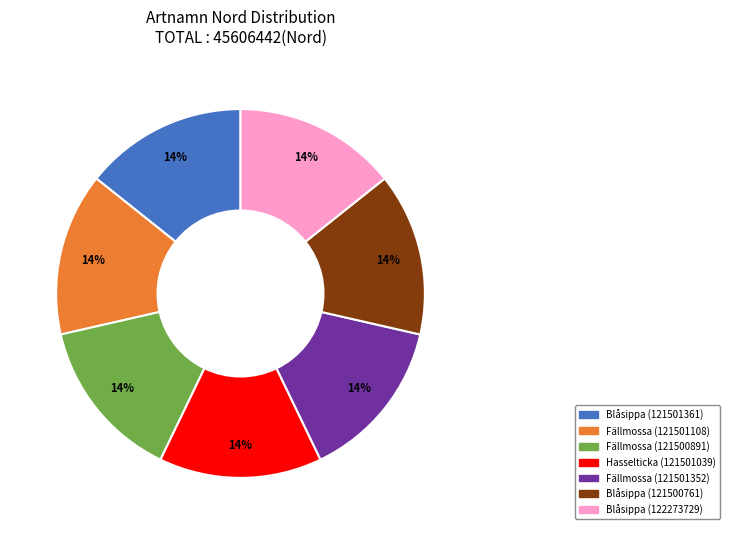

True or false: Blåsippa (121500761) accounts for 14% of the total.

True